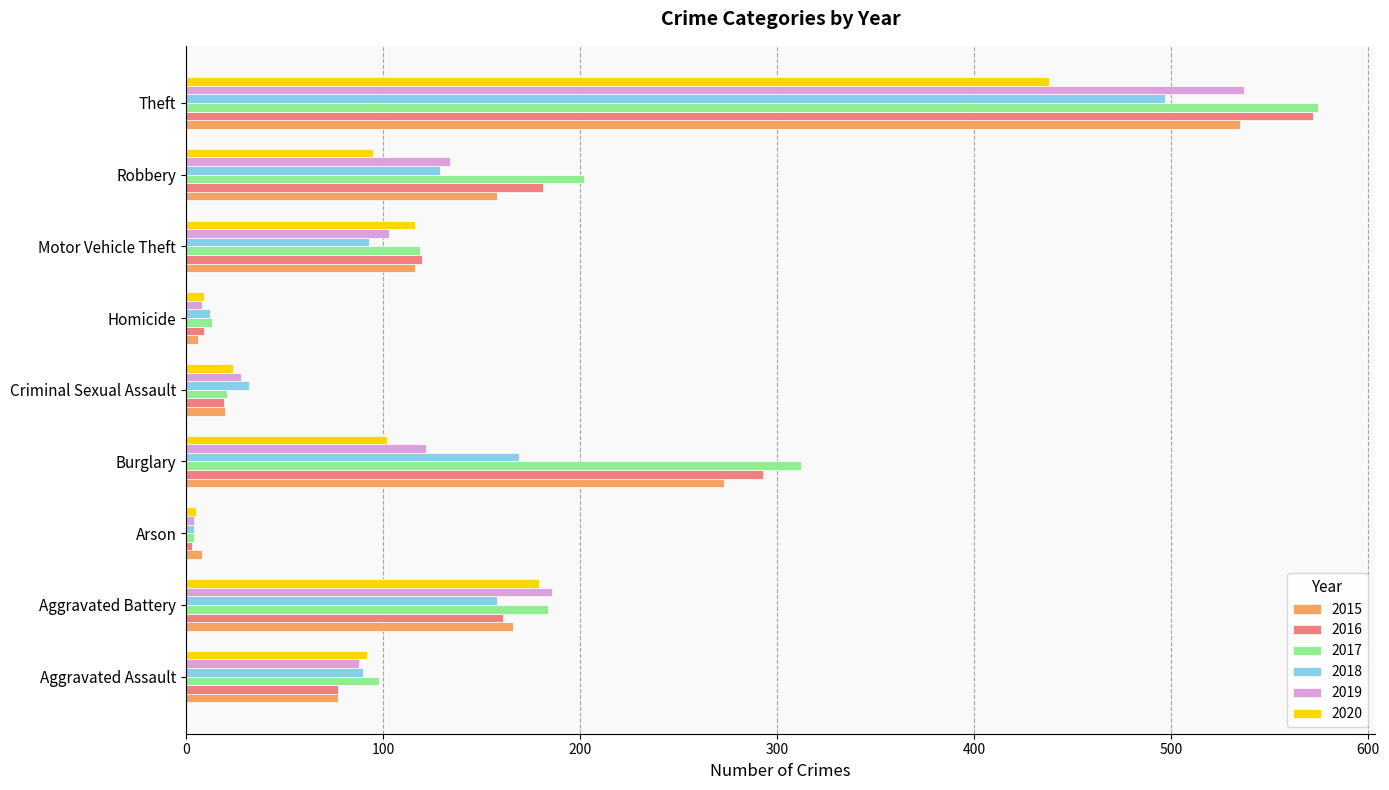

Which category has the highest value in the 2019 series?

Theft